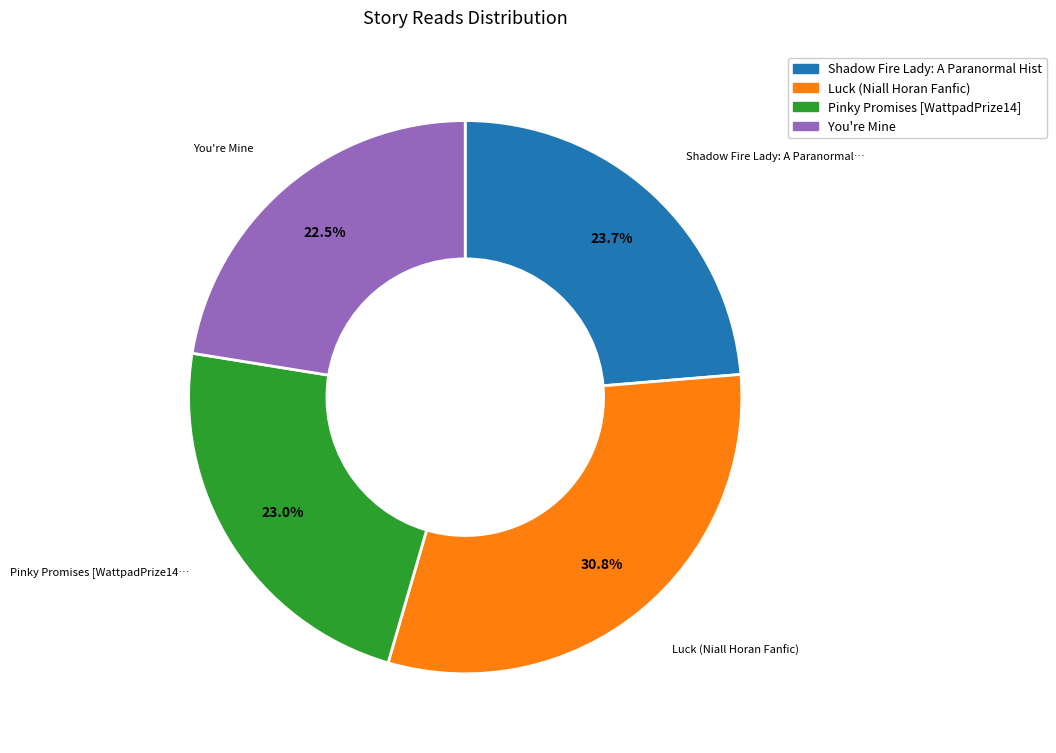

To the nearest percent, what is the difference between the largest and smallest slice percentages?

8%